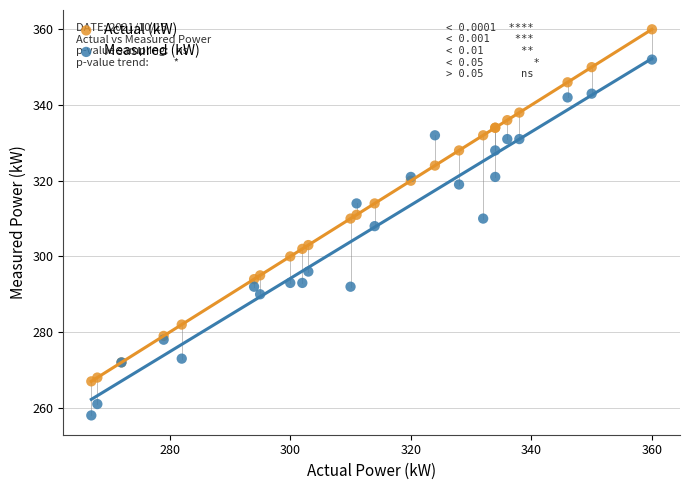

Which series has the widest spread of Y values?

Measured (kW)